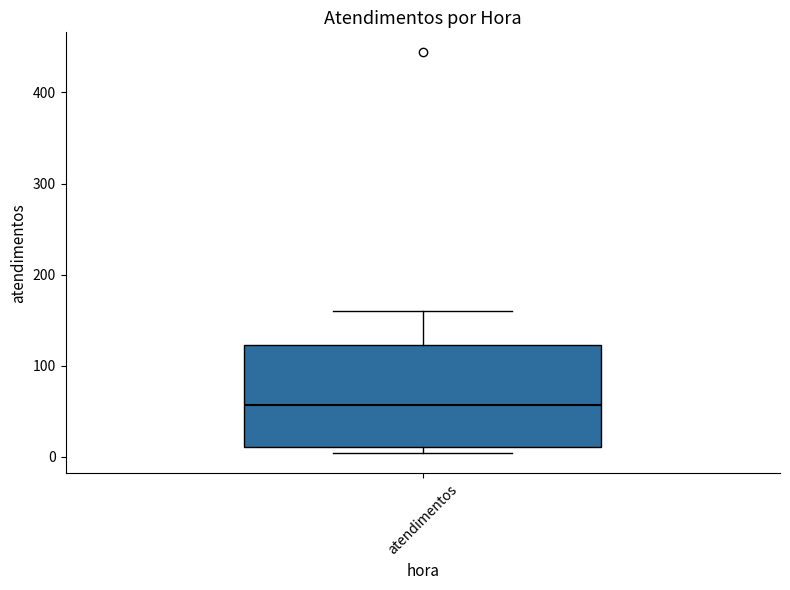

Transcribe this box plot: give where the median line is, the range the box spans, and where the two whiskers end, as read against the y-axis. The values are not printed on the chart, so give them approximately, as read against the axis.

median 60, box 10 to 120, whiskers 0 to 160